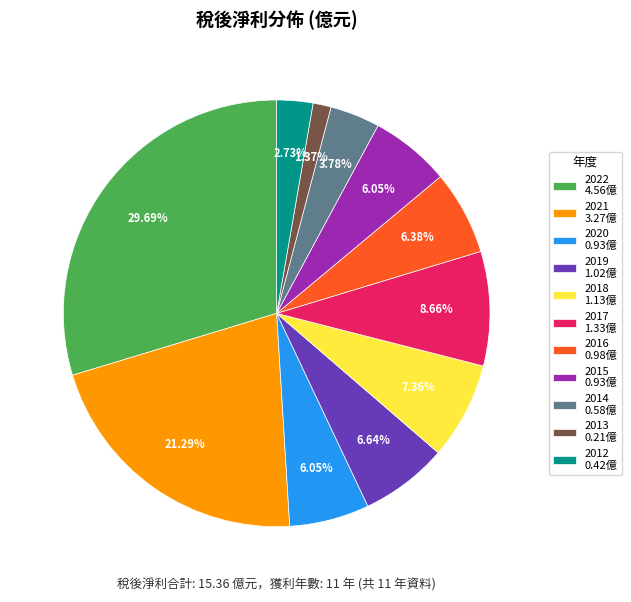

To the nearest percent, what percentage of the pie is 2017?

9%